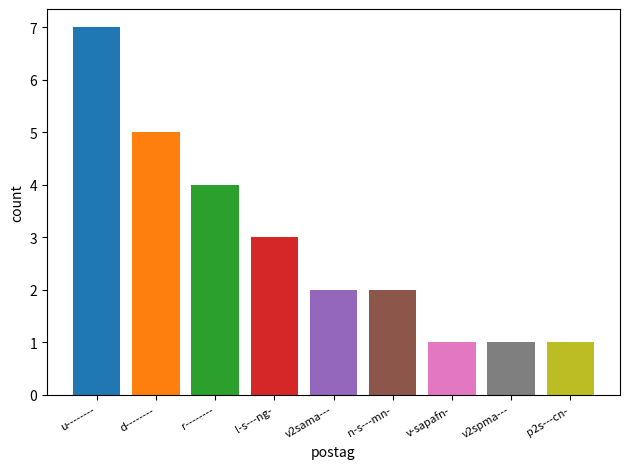

What is the label of the 8th bar from the left?

v2spma---